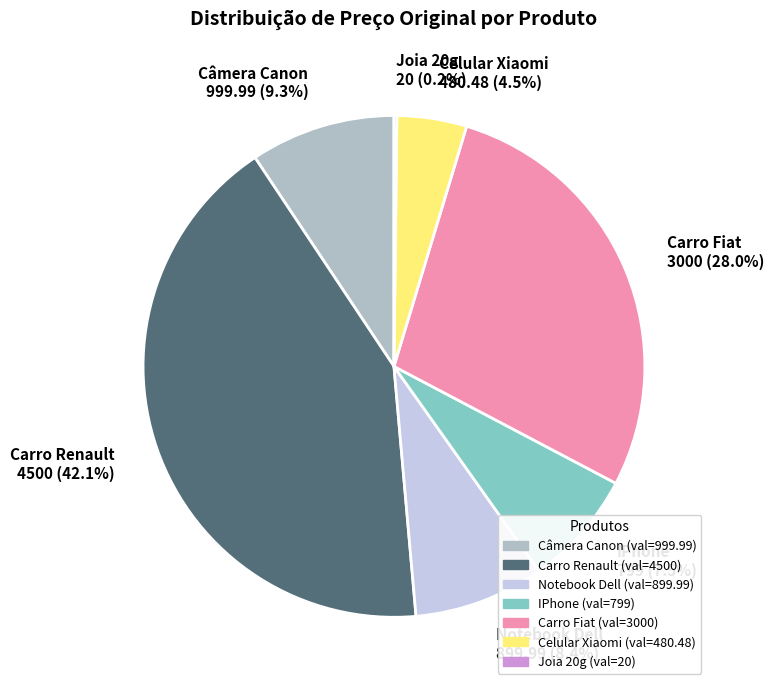

Which slice is the largest?

Carro Renault